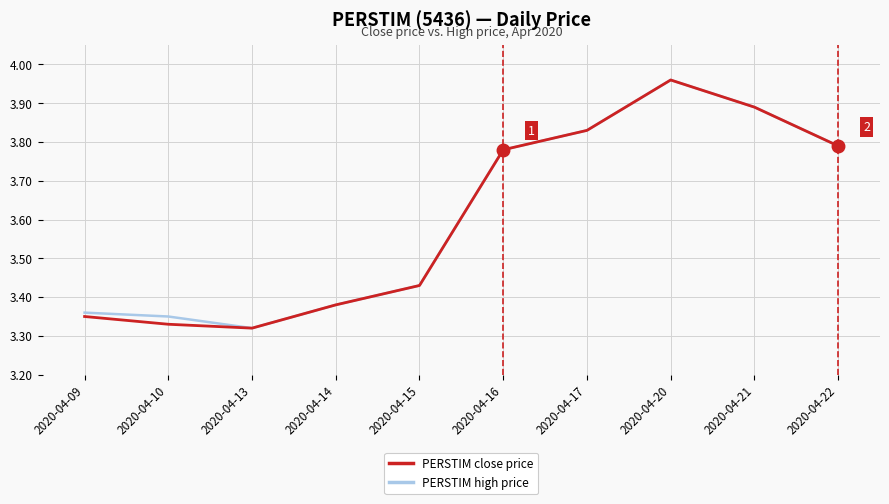

At which category does the chart reach its peak across all series?

2020-04-20